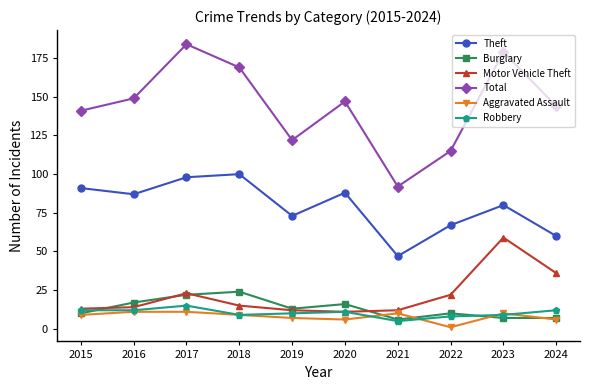

Which series changed the most between 2015 and 2022?

Total